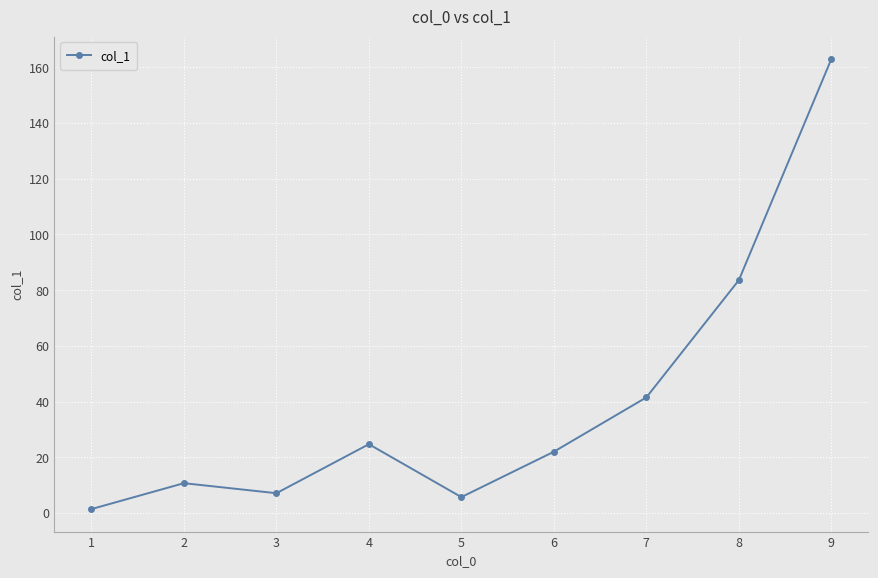

Which label corresponds to the smallest value in the chart?

1